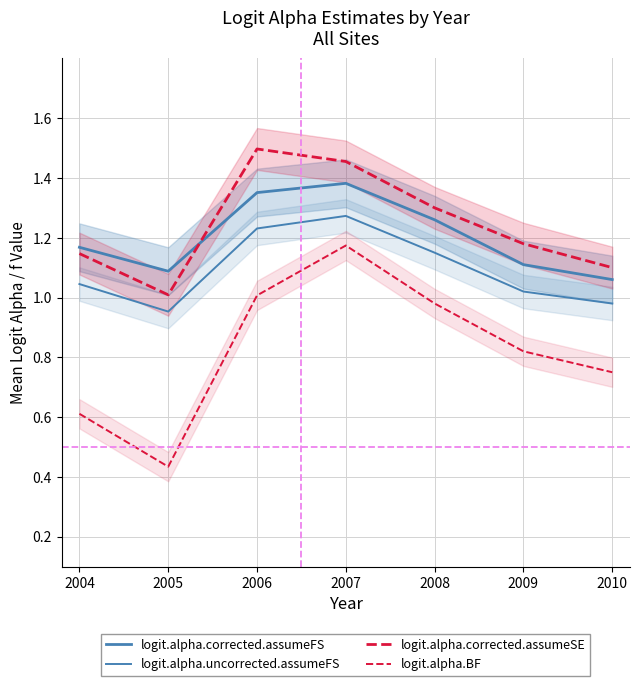

Reading left to right, extract all data points from this chart.

logit.alpha.corrected.assumeFS: 2004=1.2	2005=1.1	2006=1.4	2007=1.4	2008=1.3	2009=1.1	2010=1.1
logit.alpha.uncorrected.assumeFS: 2004=1.0	2005=1.0	2006=1.2	2007=1.3	2008=1.1	2009=1.0	2010=1.0
logit.alpha.corrected.assumeSE: 2004=1.1	2005=1.0	2006=1.5	2007=1.5	2008=1.3	2009=1.2	2010=1.1
logit.alpha.BF: 2004=0.6	2005=0.4	2006=1.0	2007=1.2	2008=1.0	2009=0.8	2010=0.8